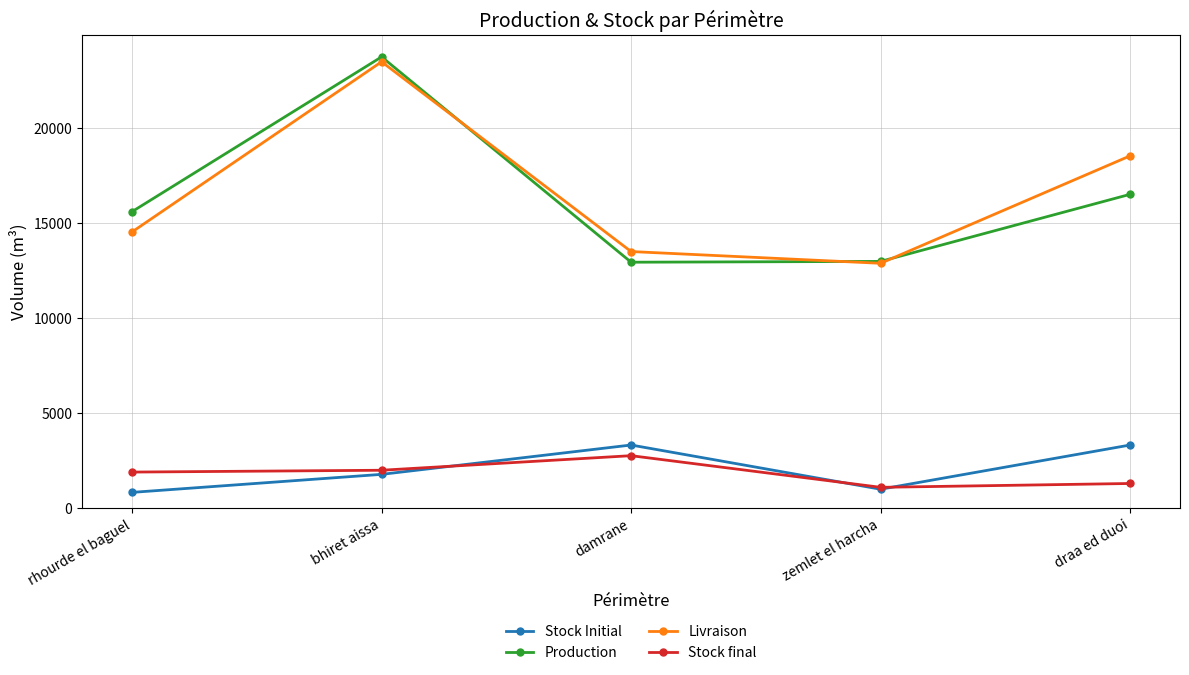

What is the average value of the Stock final series?

1798.8